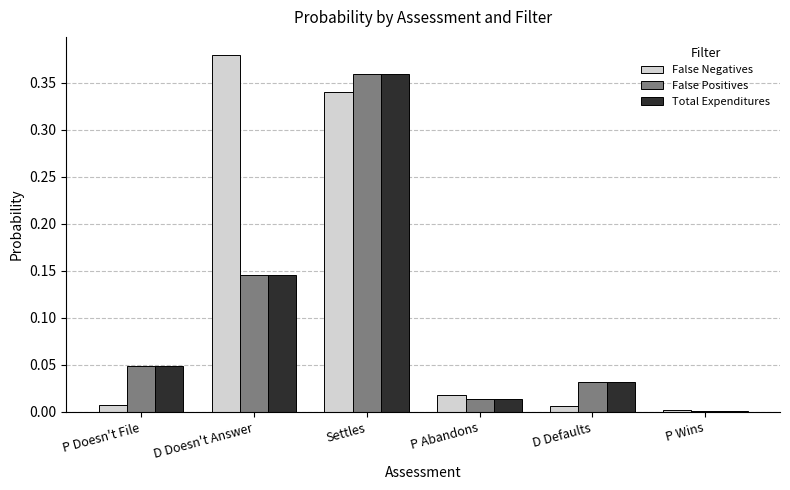

Is the value of False Negatives at P Wins greater than the value of False Positives at P Abandons?

No